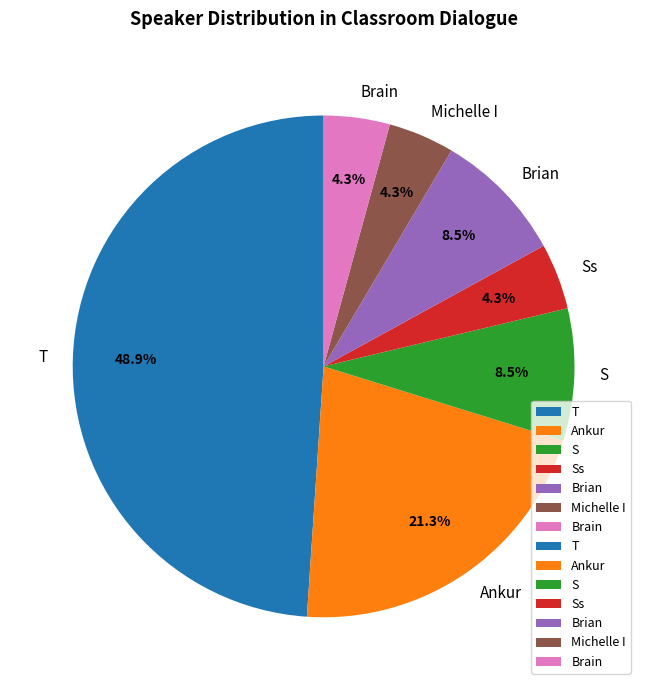

How many segments does this pie chart have?

7